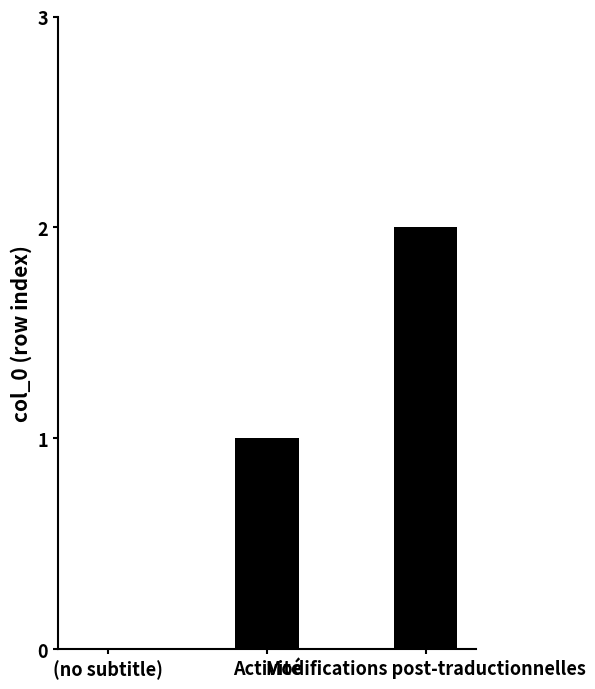

What is the sum of all values?

3